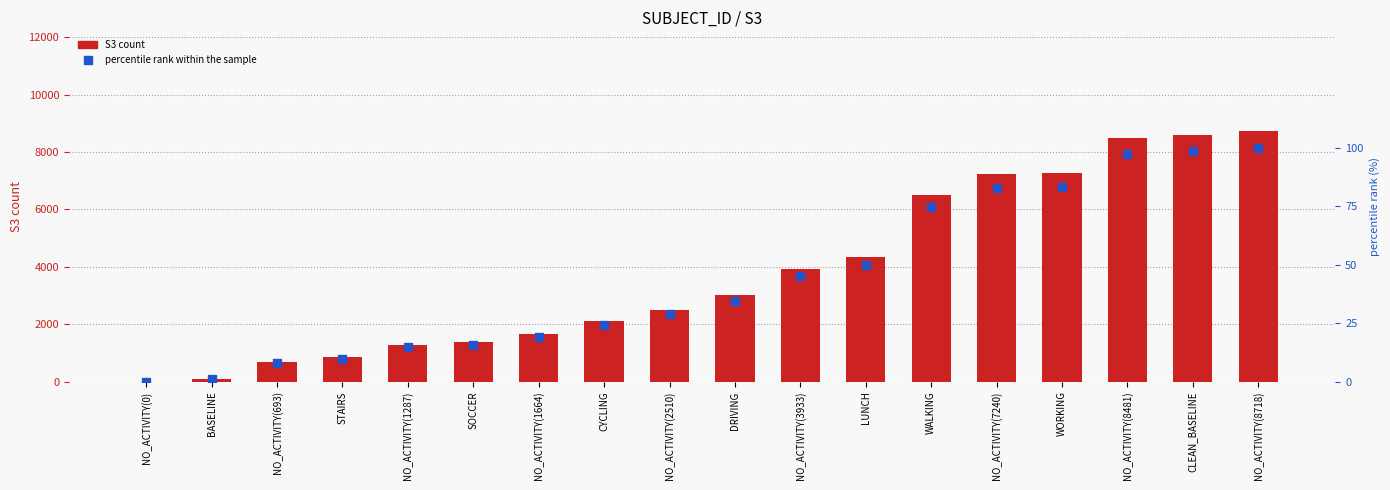

Is the value of S3 count at BASELINE greater than the value of percentile rank within the sample at NO_ACTIVITY(8718)?

No